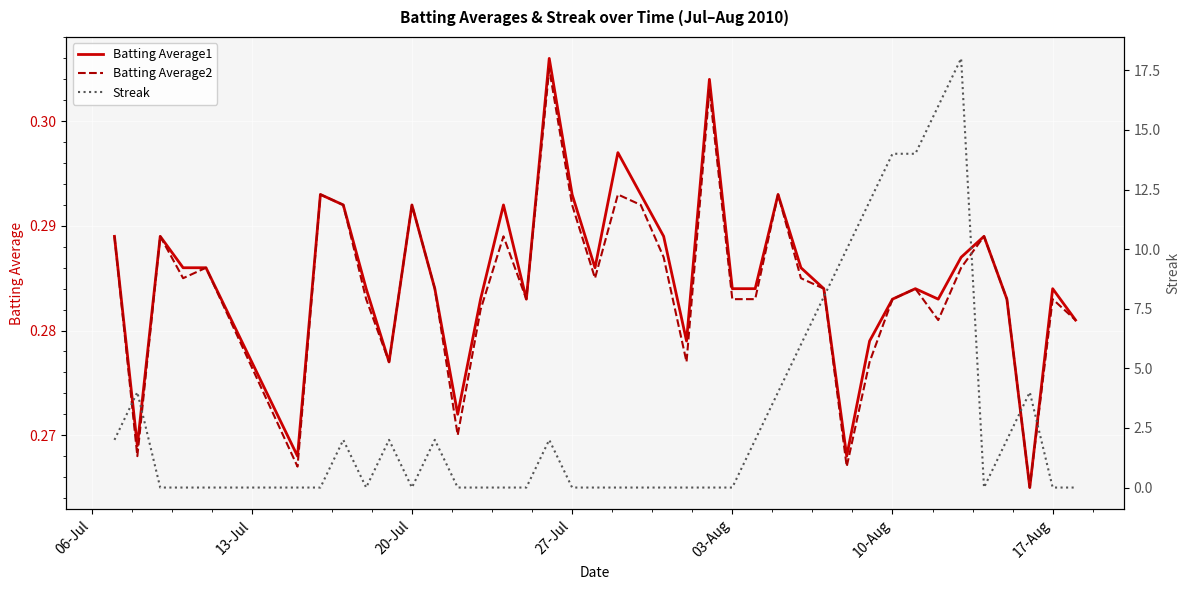

The Batting Average2 series shows 0.2 at 03-Aug. True or false?

False